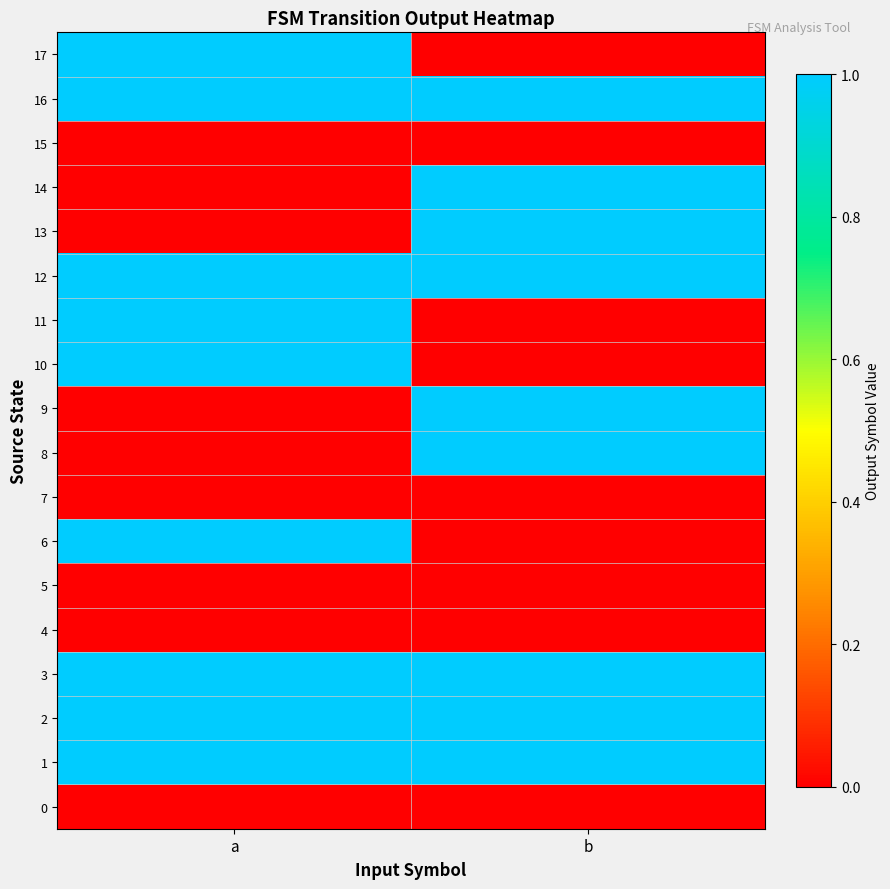

Reading left to right, extract all data points from this chart.

0: a=0	b=0
1: a=1	b=1
2: a=1	b=1
3: a=1	b=1
4: a=0	b=0
5: a=0	b=0
6: a=1	b=0
7: a=0	b=0
8: a=0	b=1
9: a=0	b=1
10: a=1	b=0
11: a=1	b=0
12: a=1	b=1
13: a=0	b=1
14: a=0	b=1
15: a=0	b=0
16: a=1	b=1
17: a=1	b=0